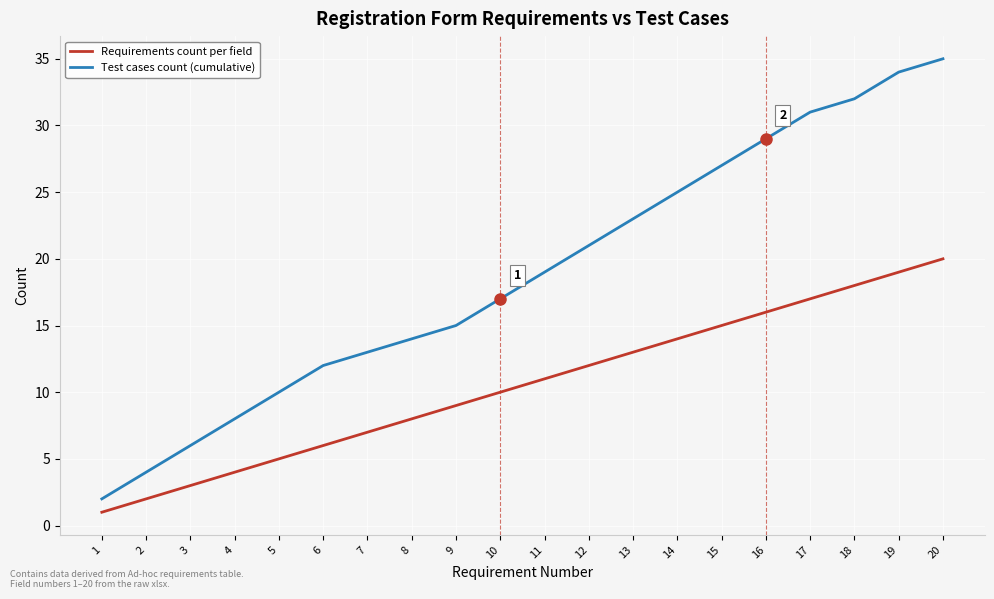

What is the approximate value of Test cases count (cumulative) at 5?

10